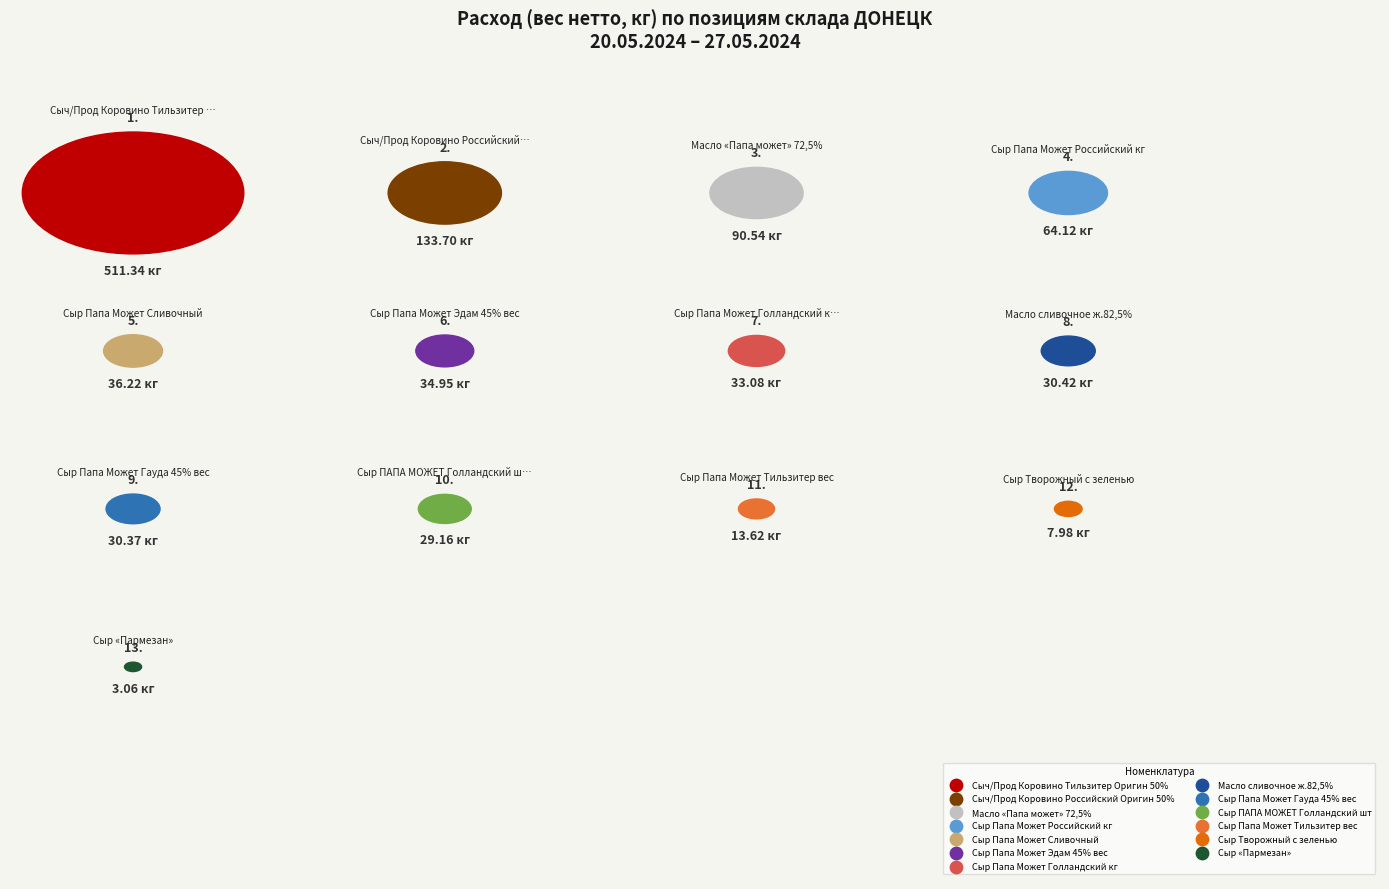

Is it true that Масло «Папа может» 72,5% is 1% of the pie?

False